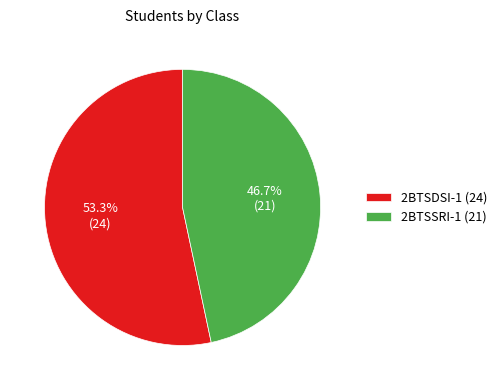

Rank the categories by value from highest to lowest.

2BTSDSI-1, 2BTSSRI-1